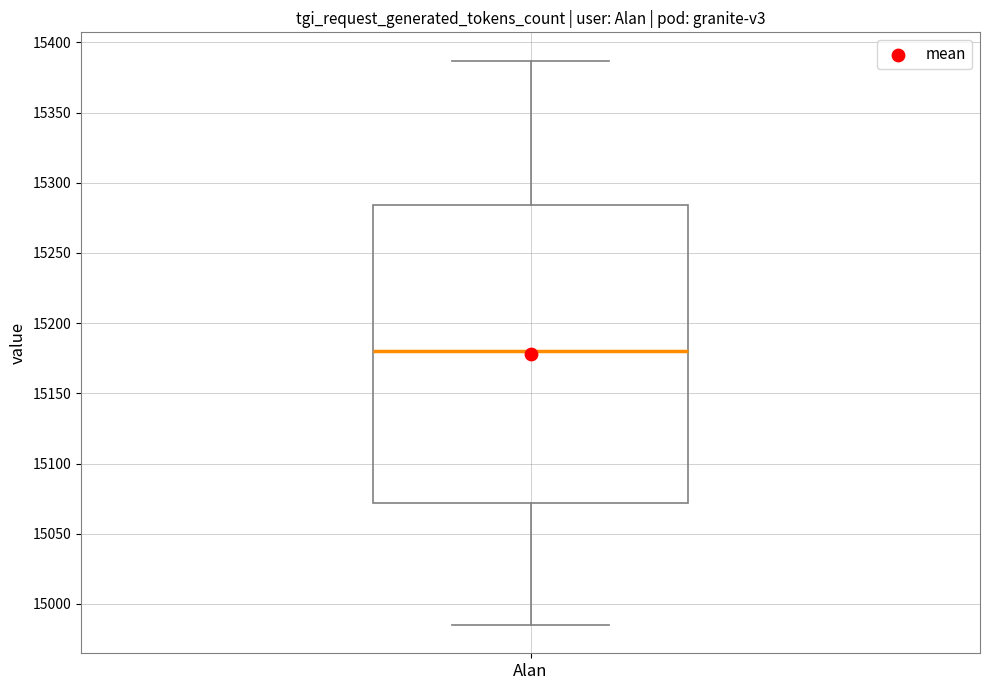

Read this box plot against the y-axis: the position of the median line, the range covered by the box, and the ends of both whiskers. The values are not printed on the chart, so give them approximately, as read against the axis.

median 15180, box 15070 to 15285, whiskers 14985 to 15385